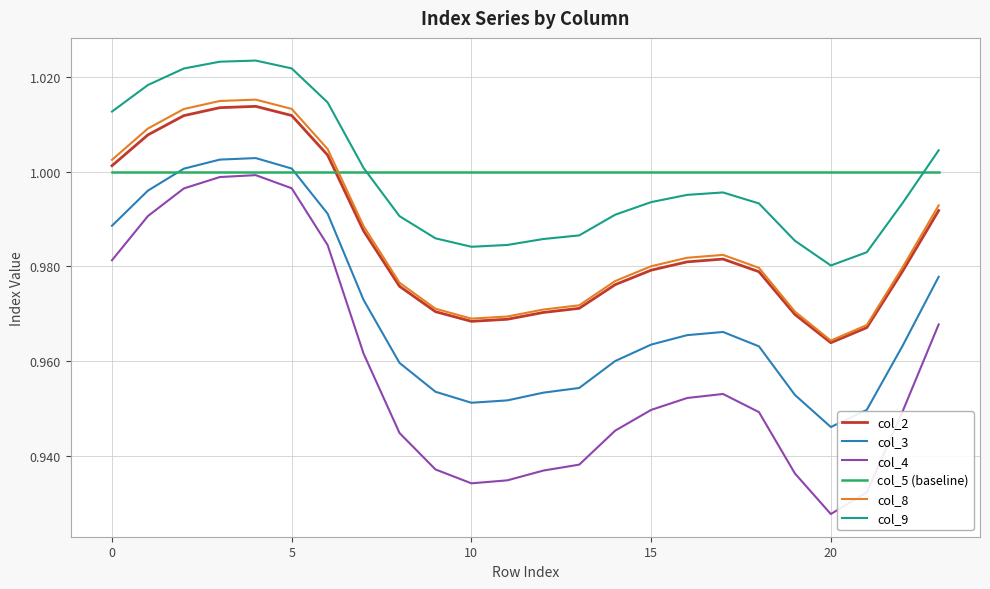

True or false: col_9 and col_8 intersect in this chart.

False